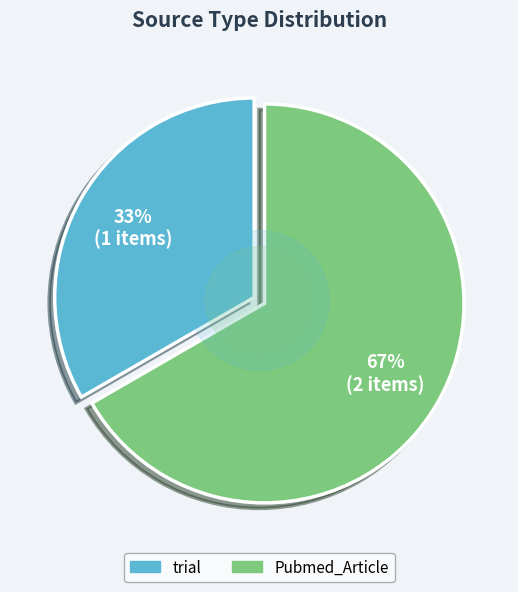

What percentage is the trial slice, to the nearest percent?

33%